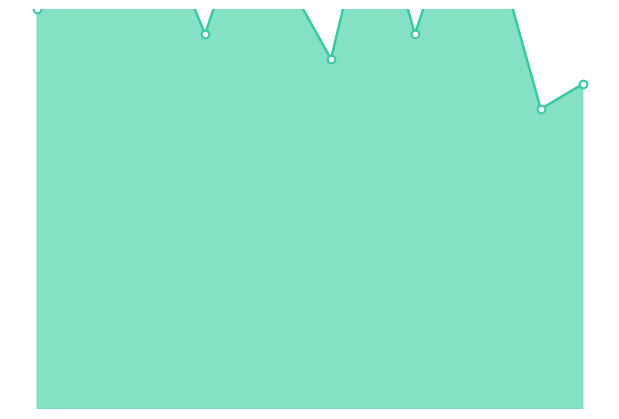

Which series contains the lowest Y value?

to_bus